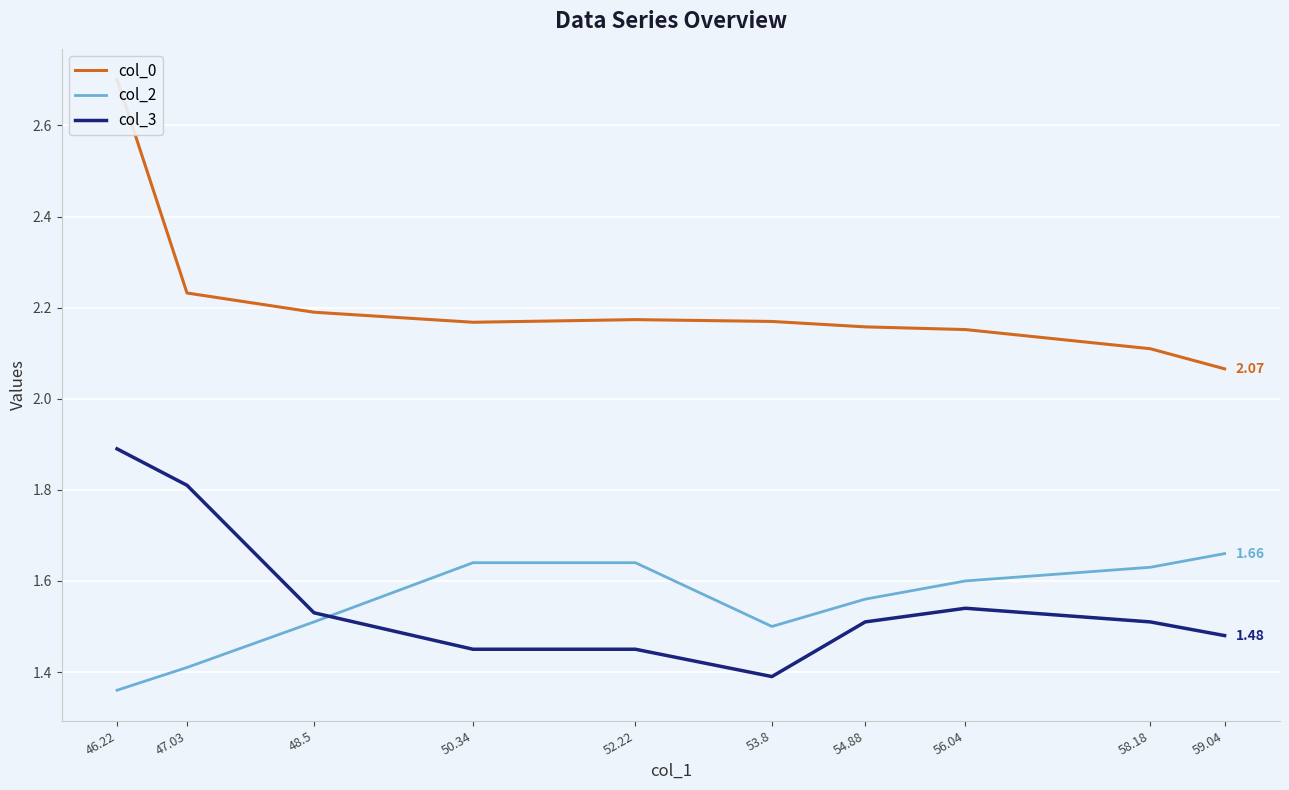

Reading left to right, extract all data points from this chart.

col_0: 46.22=2.7	47.03=2.2	48.5=2.2	50.34=2.2	52.22=2.2	53.8=2.2	54.88=2.2	56.04=2.2	58.18=2.1	59.04=2.1
col_2: 46.22=1.4	47.03=1.4	48.5=1.5	50.34=1.6	52.22=1.6	53.8=1.5	54.88=1.6	56.04=1.6	58.18=1.6	59.04=1.7
col_3: 46.22=1.9	47.03=1.8	48.5=1.5	50.34=1.4	52.22=1.4	53.8=1.4	54.88=1.5	56.04=1.5	58.18=1.5	59.04=1.5